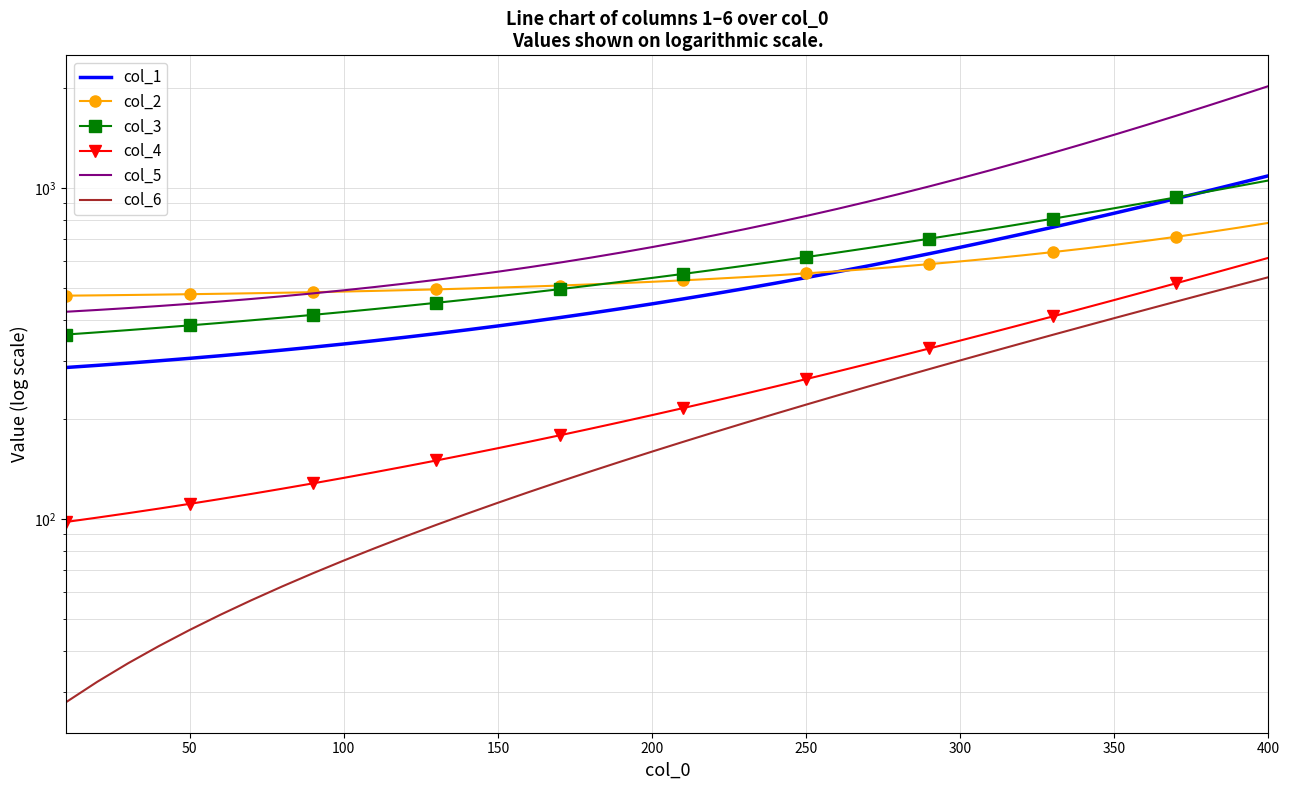

True or false: col_4 and col_1 intersect in this chart.

False